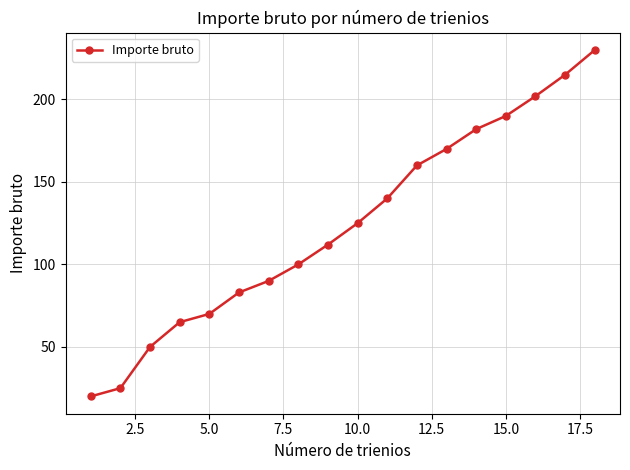

What is the smallest value displayed?

20